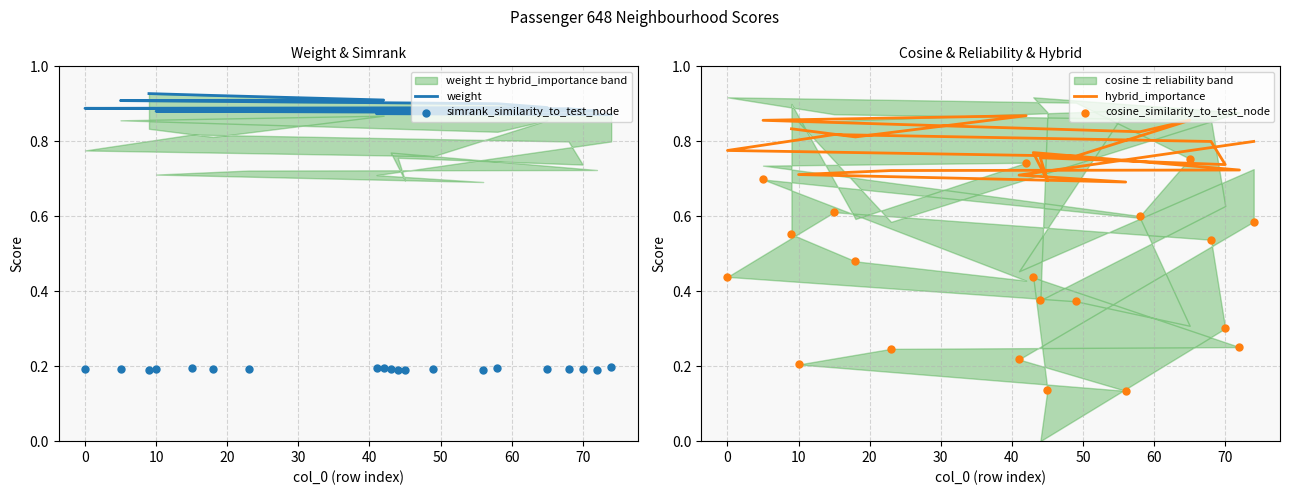

Which series has the largest total across all categories?

weight